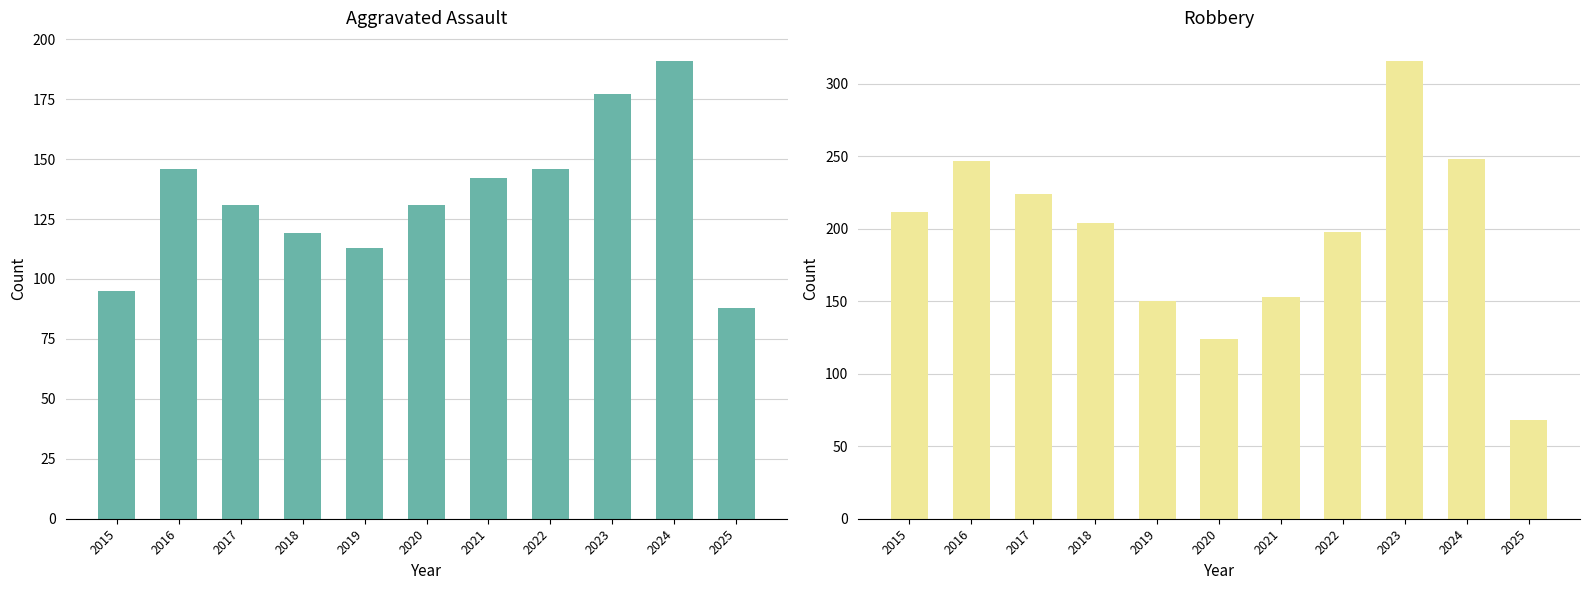

At which label does Aggravated Assault first exceed 131?

2016